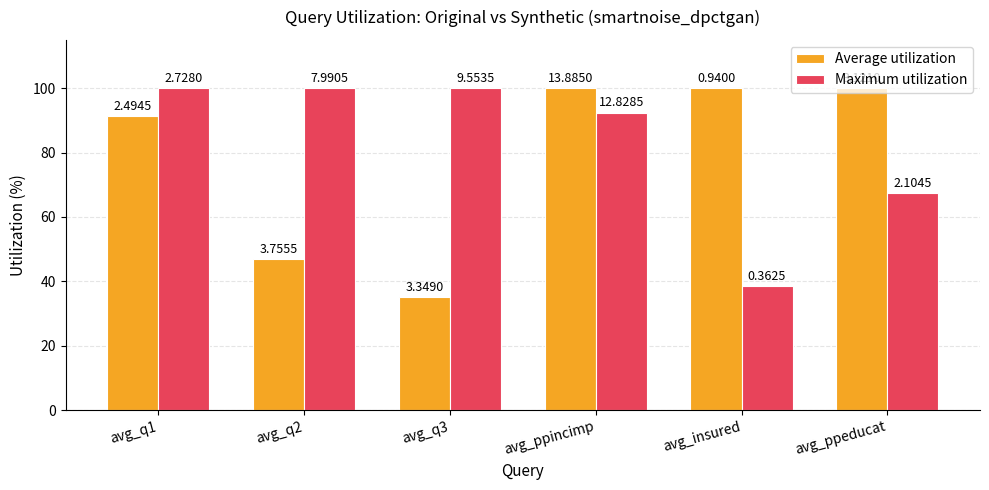

What is the spread (max minus min) of values at avg_insured?

61.4